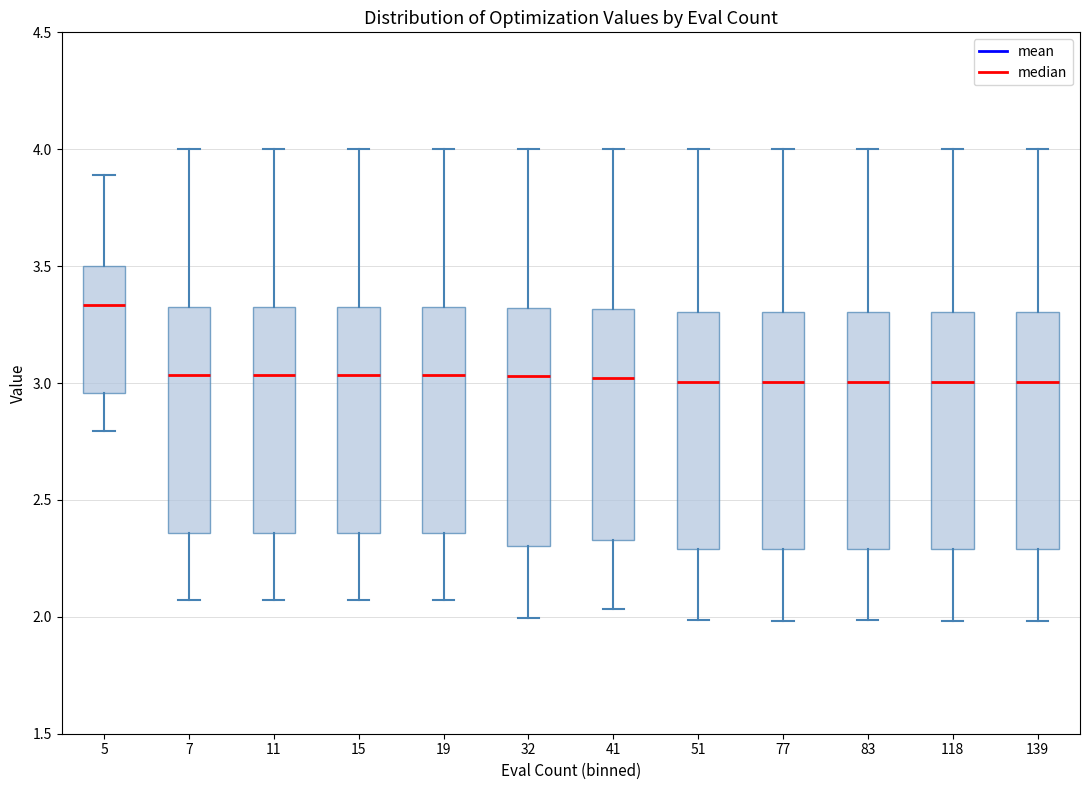

Reading left to right, transcribe this box plot: for each box, give where its median line is, the range the box spans, and where its two whiskers end, as read against the y-axis. The values are not printed on the chart, so give them approximately, as read against the axis.

5: median 3.35, box 2.95 to 3.50, whiskers 2.80 to 3.90
7: median 3.05, box 2.35 to 3.30, whiskers 2.05 to 4.00
11: median 3.05, box 2.35 to 3.30, whiskers 2.05 to 4.00
15: median 3.05, box 2.35 to 3.30, whiskers 2.05 to 4.00
19: median 3.05, box 2.35 to 3.30, whiskers 2.05 to 4.00
32: median 3.05, box 2.30 to 3.30, whiskers 2.00 to 4.00
41: median 3.00, box 2.35 to 3.30, whiskers 2.05 to 4.00
51: median 3.00, box 2.30 to 3.30, whiskers 2.00 to 4.00
77: median 3.00, box 2.30 to 3.30, whiskers 2.00 to 4.00
83: median 3.00, box 2.30 to 3.30, whiskers 2.00 to 4.00
118: median 3.00, box 2.30 to 3.30, whiskers 2.00 to 4.00
139: median 3.00, box 2.30 to 3.30, whiskers 2.00 to 4.00